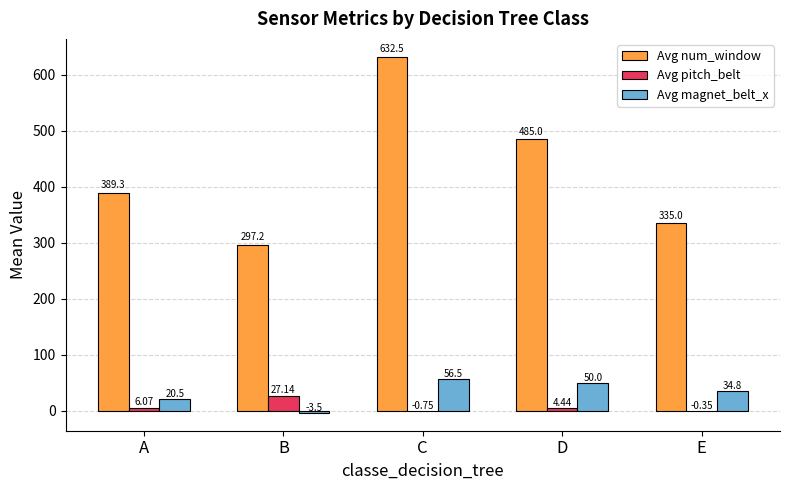

What is the sum of the Avg magnet_belt_x values at B and E?

31.3